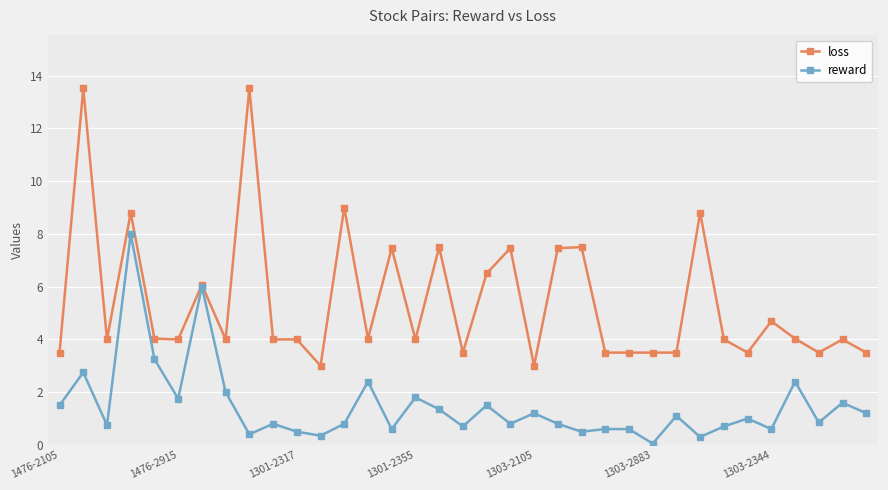

Rank the series by their maximum value, from highest to lowest.

loss, reward